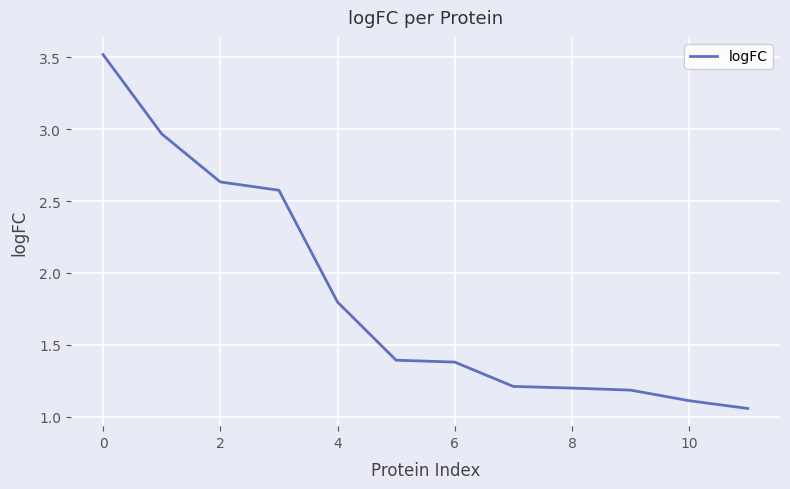

What is the difference between the maximum and minimum values?

2.5